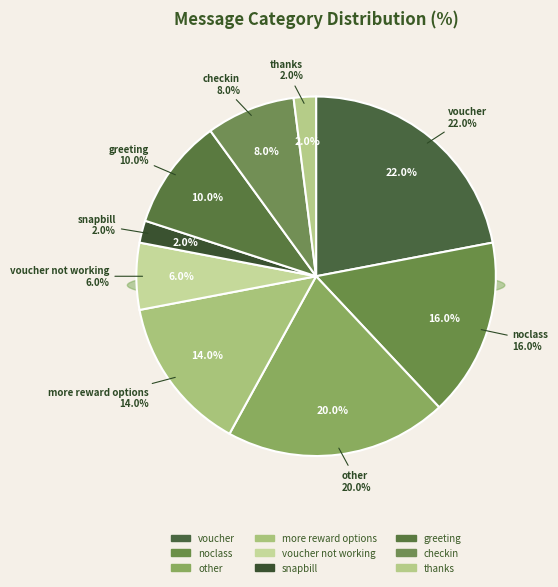

Rank the categories by value from highest to lowest.

voucher, other, noclass, more reward options, greeting, checkin, voucher not working, snapbill, thanks